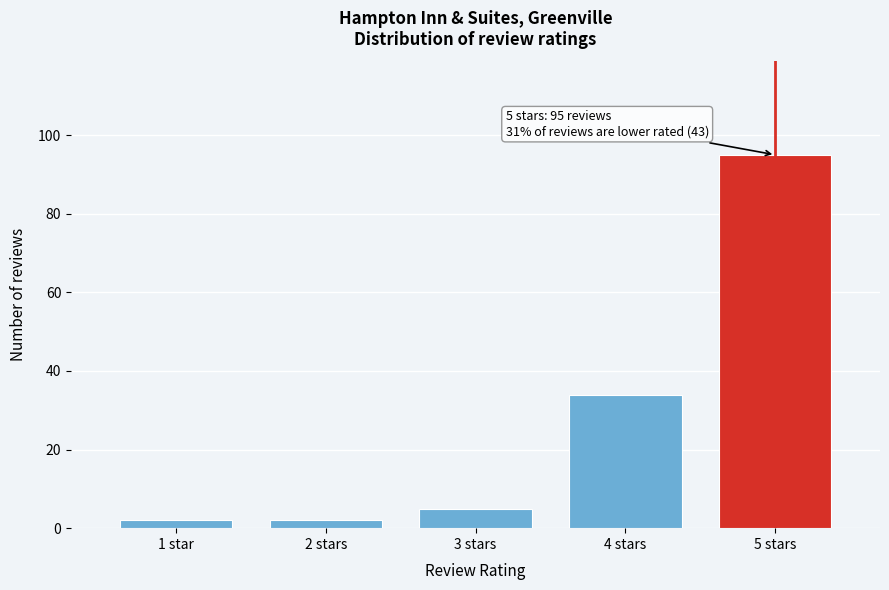

Reading left to right, transcribe all the data shown in this chart.

1 star=2	2 stars=2	3 stars=5	4 stars=34	5 stars=95